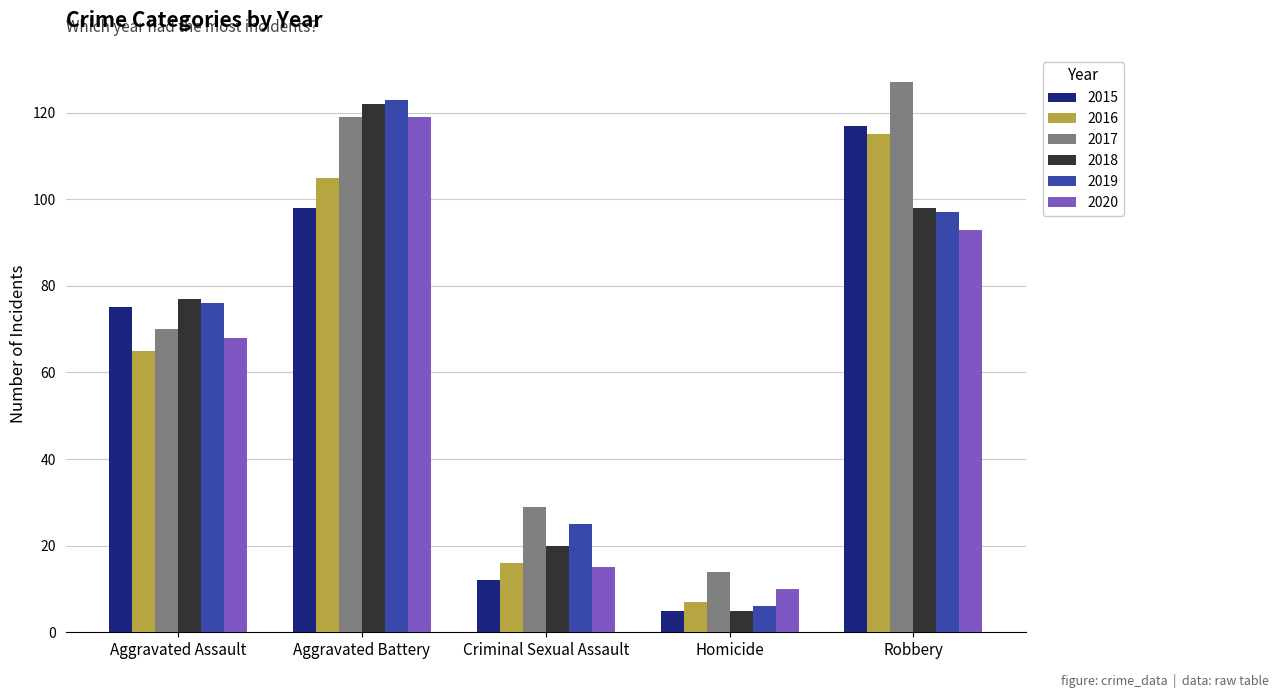

Which series changed the most between Homicide and Robbery?

2017